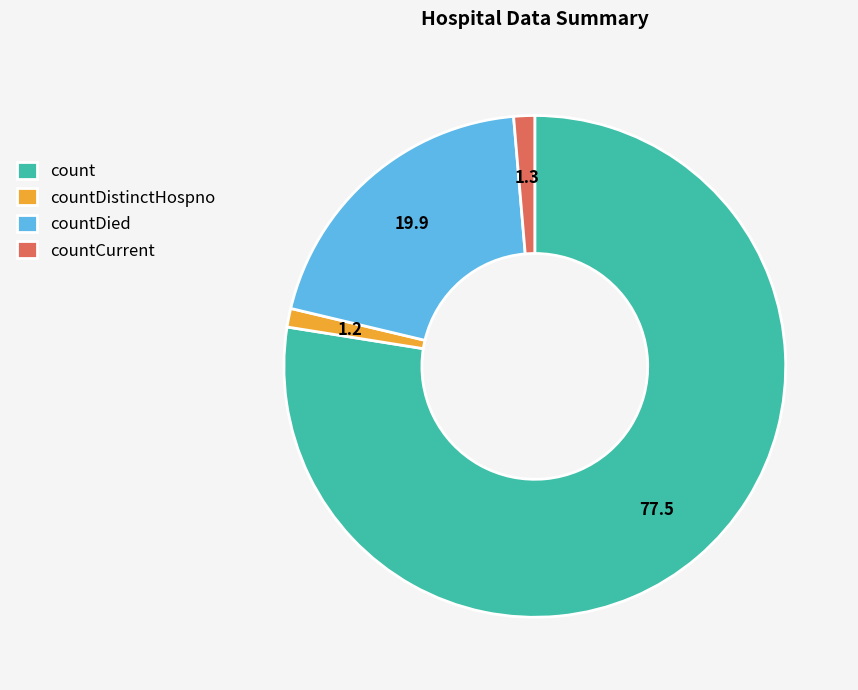

Does any single category account for the majority?

Yes